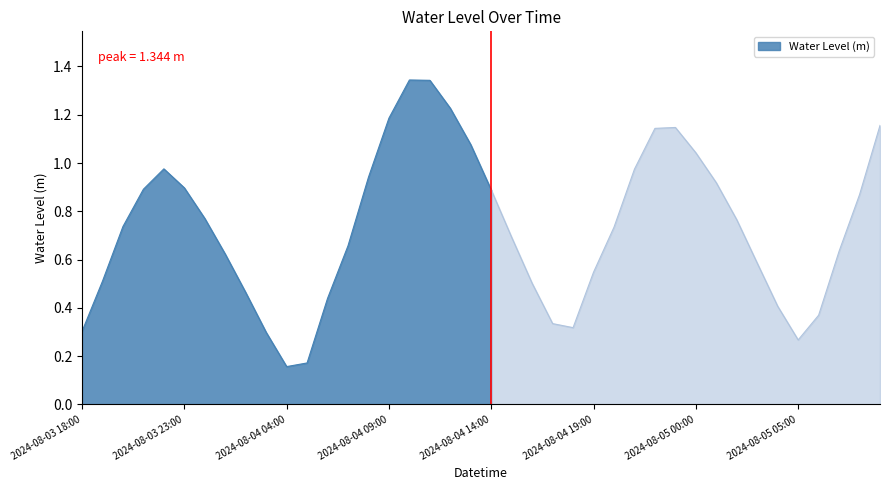

List the labels in order of value, smallest first.

2024-08-04 04:00, 2024-08-04 05:00, 2024-08-05 05:00, 2024-08-04 03:00, 2024-08-03 18:00, 2024-08-04 18:00, 2024-08-04 17:00, 2024-08-05 06:00, 2024-08-05 04:00, 2024-08-04 06:00, 2024-08-04 02:00, 2024-08-04 16:00, 2024-08-03 19:00, 2024-08-04 19:00, 2024-08-05 03:00, 2024-08-04 01:00, 2024-08-05 07:00, 2024-08-04 07:00, 2024-08-04 15:00, 2024-08-04 20:00, 2024-08-03 20:00, 2024-08-05 02:00, 2024-08-04 00:00, 2024-08-05 08:00, 2024-08-04 14:00, 2024-08-03 21:00, 2024-08-03 23:00, 2024-08-05 01:00, 2024-08-04 08:00, 2024-08-04 21:00, 2024-08-03 22:00, 2024-08-05 00:00, 2024-08-04 13:00, 2024-08-04 22:00, 2024-08-04 23:00, 2024-08-05 09:00, 2024-08-04 09:00, 2024-08-04 12:00, 2024-08-04 11:00, 2024-08-04 10:00